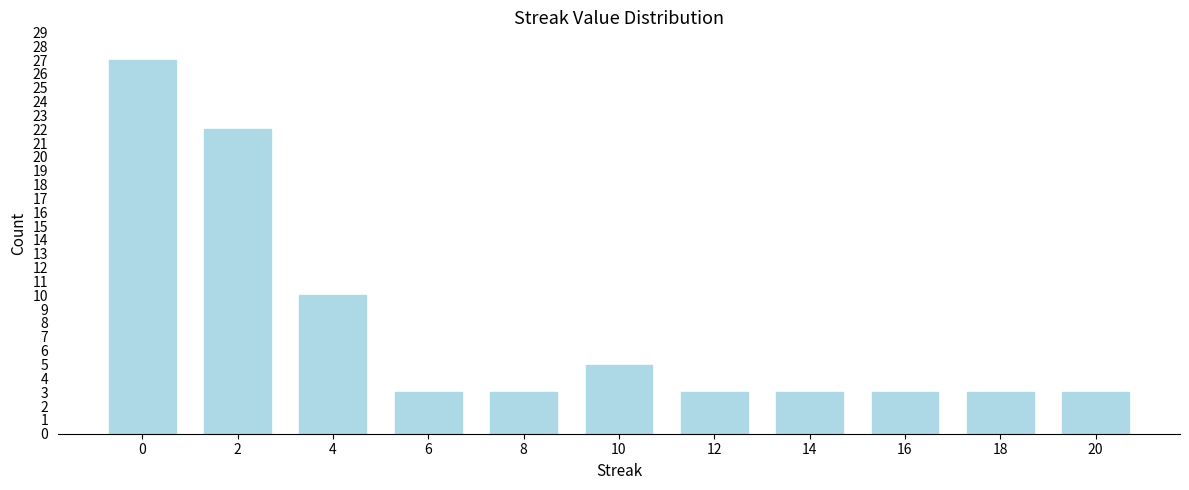

Reading left to right, transcribe all the data shown in this chart.

27	22	10	3	3	5	3	3	3	3	3